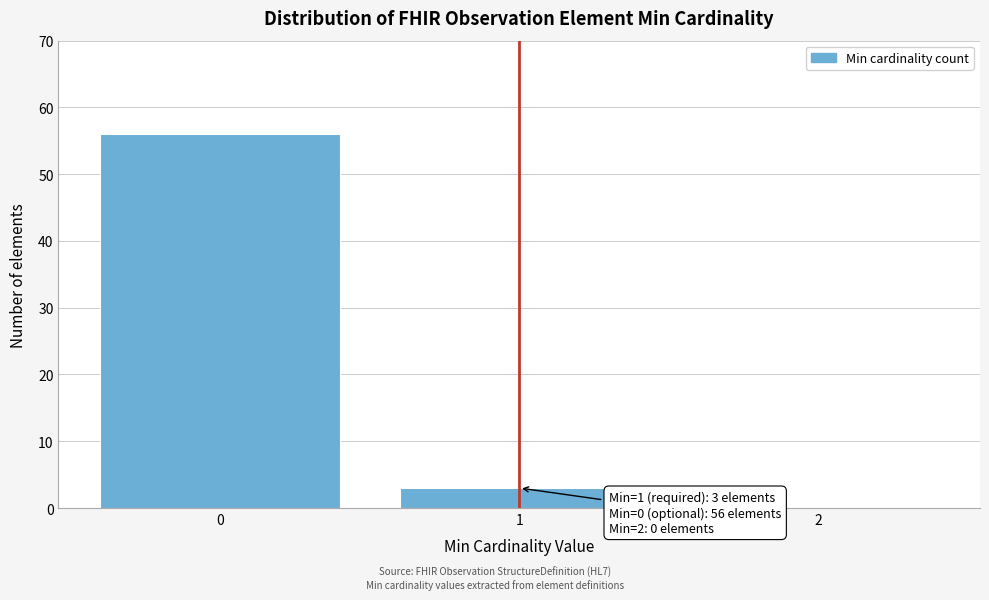

Over which range of the x-axis is the bar tallest?

-0.5 to 0.5